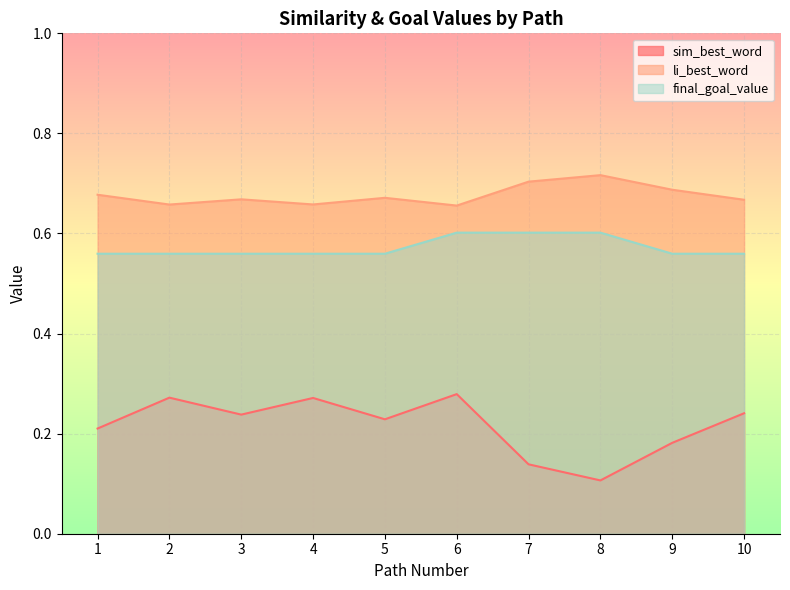

What is the approximate value of li_best_word at 6?

0.7